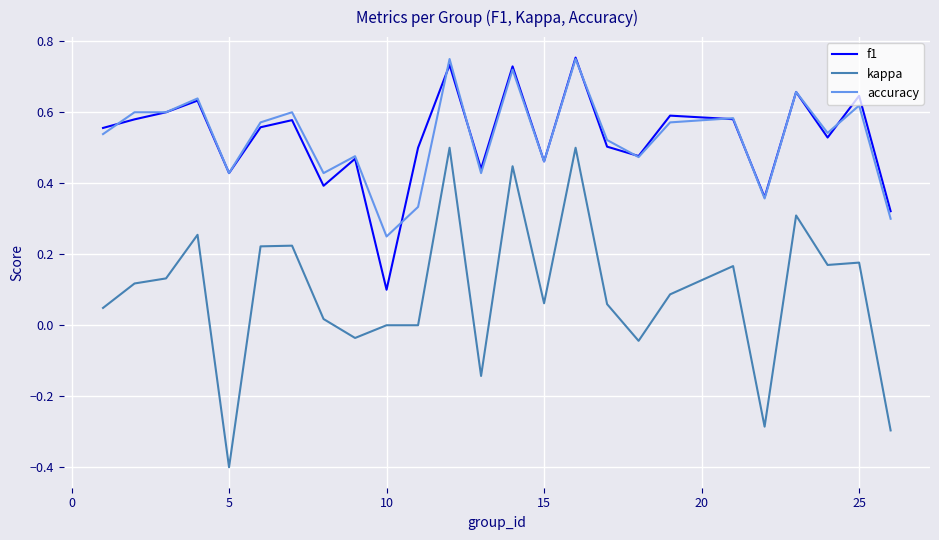

True or false: f1 and kappa intersect in this chart.

False